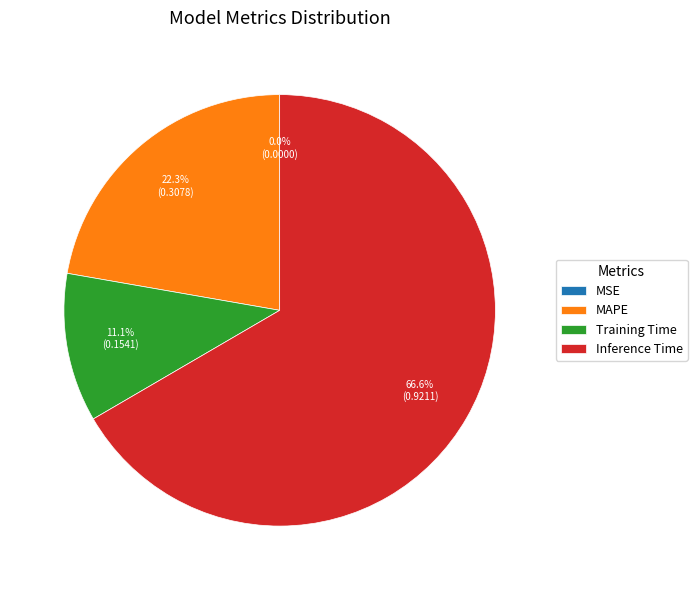

Is Inference Time the majority of the pie?

Yes